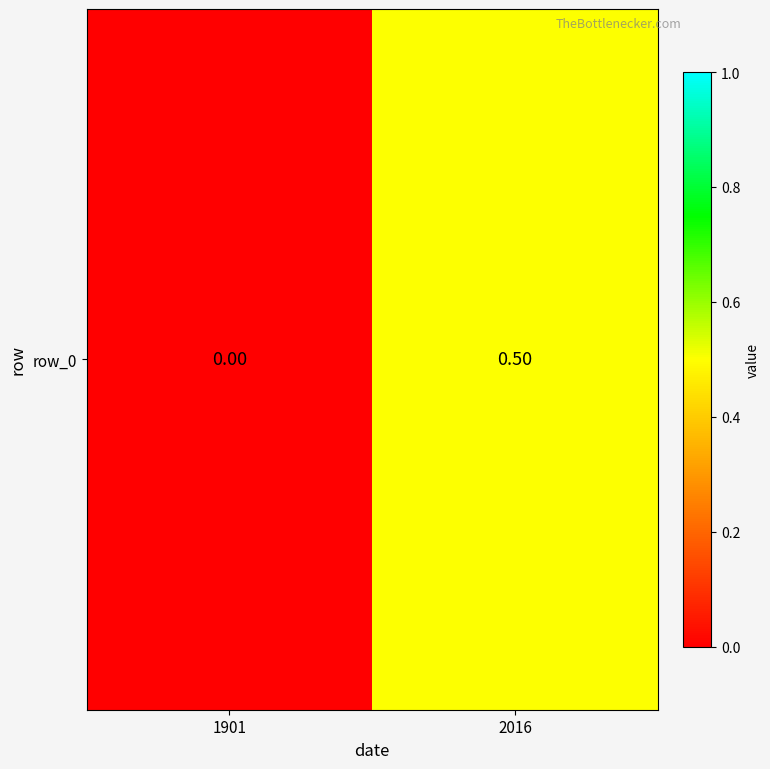

The chart shows a value of -0.2 at 1901. True or false?

False